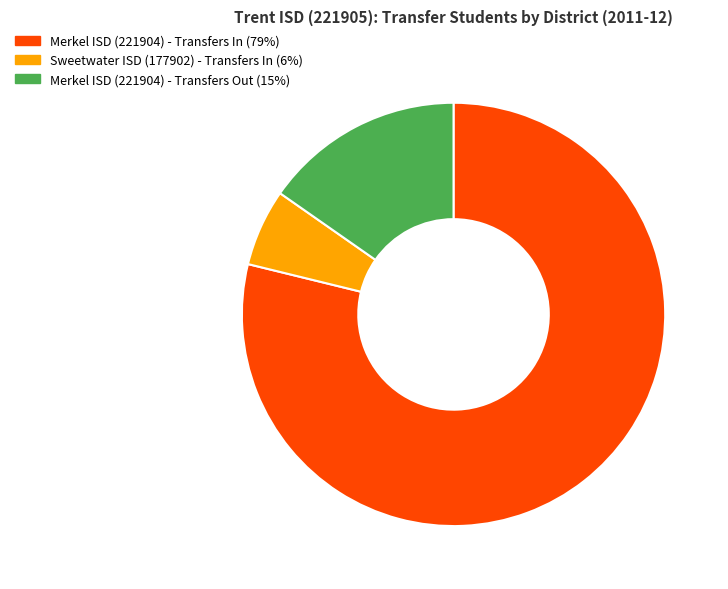

Which has a higher value, Merkel ISD (221904) - Transfers In or Sweetwater ISD (177902) - Transfers In?

Merkel ISD (221904) - Transfers In